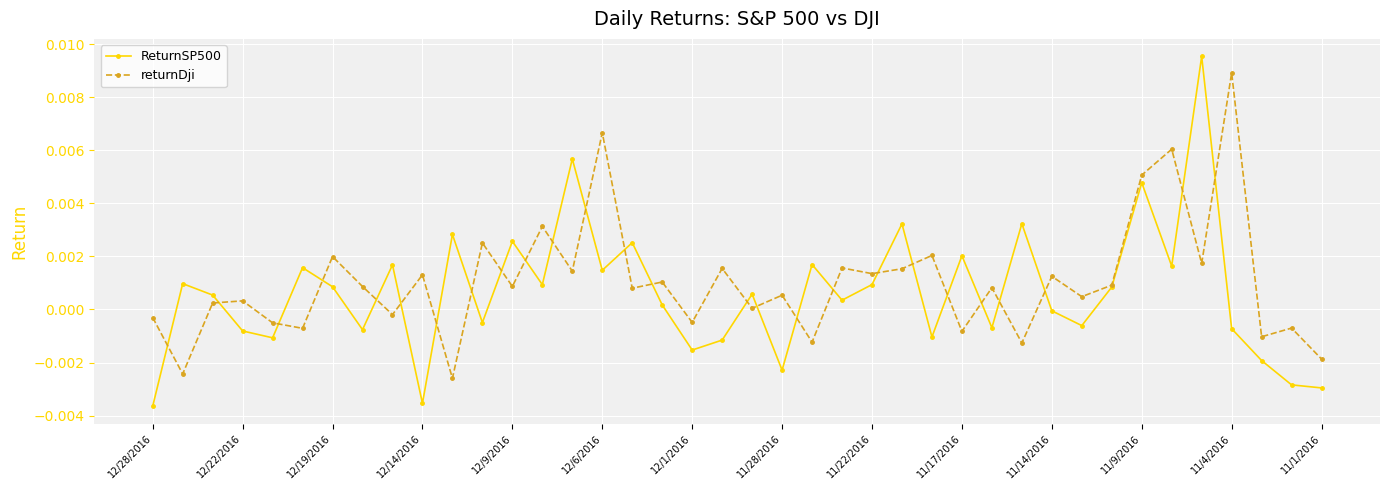

Count the number of categories in the chart.

40